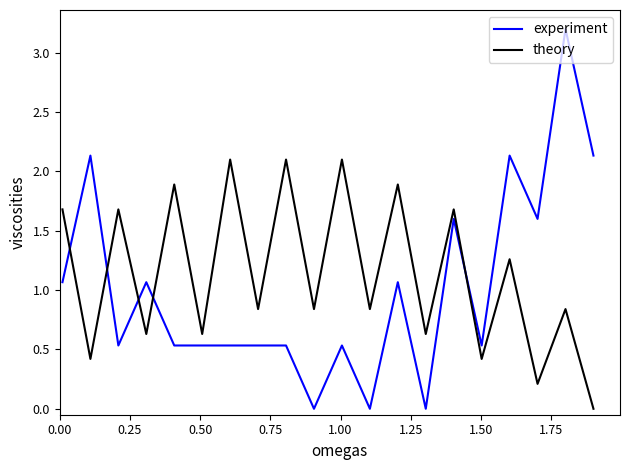

What is the maximum value shown in the chart?

3.2